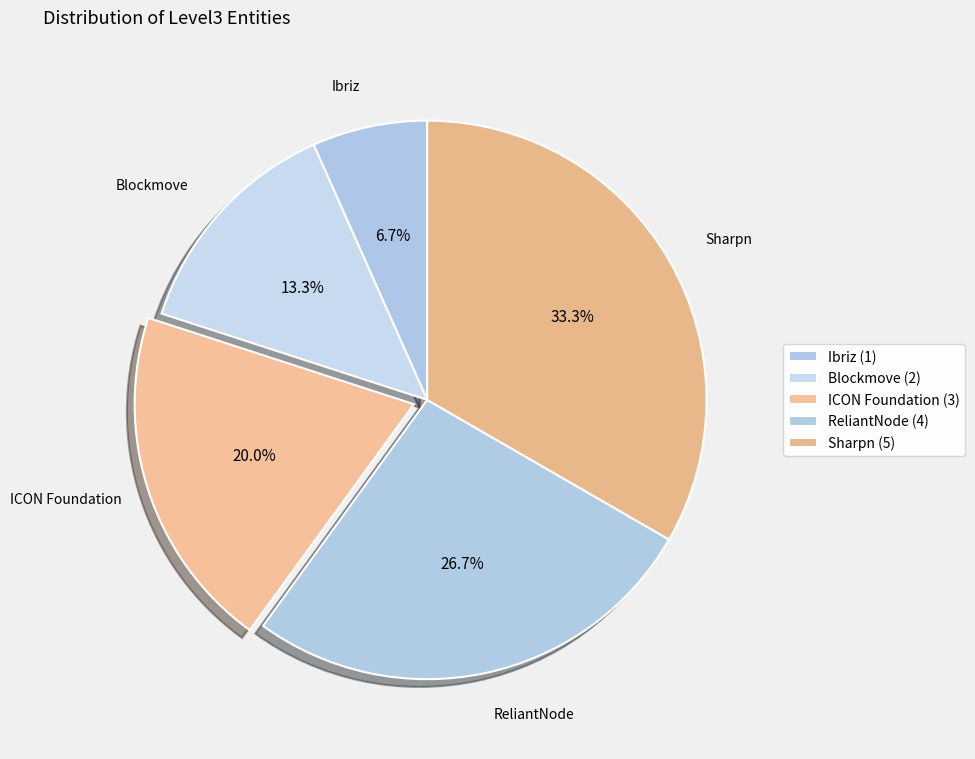

What portion of the pie excludes Blockmove?

86.7%